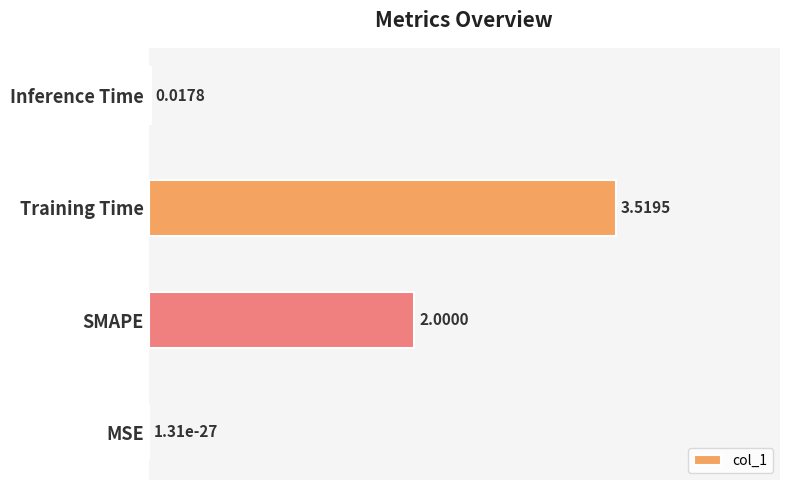

Where is the data nearest to the value 1?

Inference Time